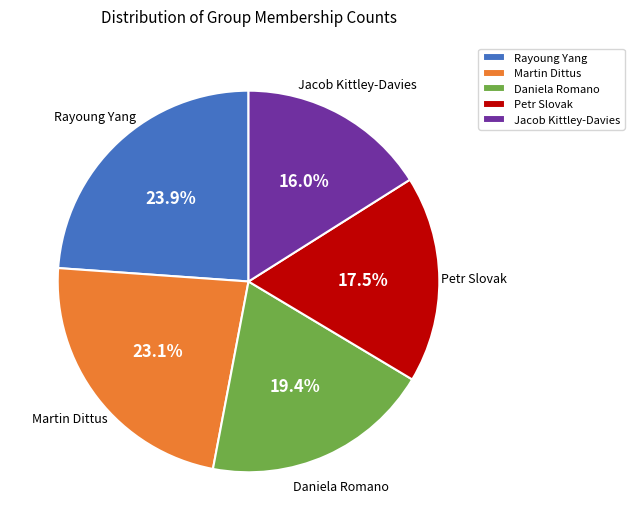

Is the sum of Petr Slovak and Martin Dittus greater than half?

No